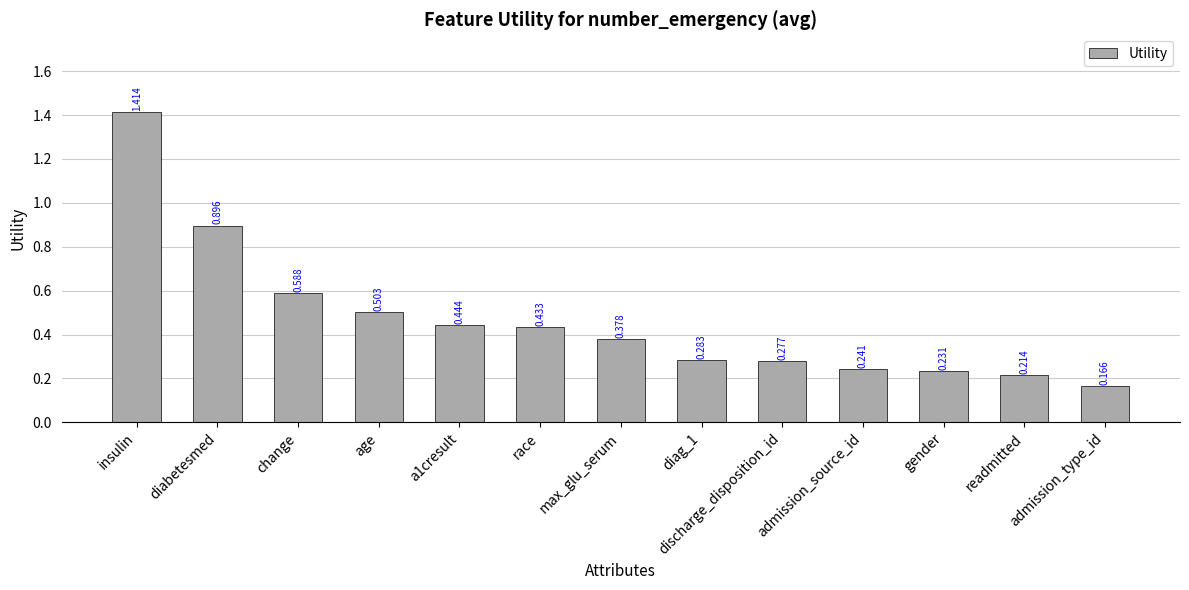

Which label corresponds to the smallest value in the chart?

admission_type_id